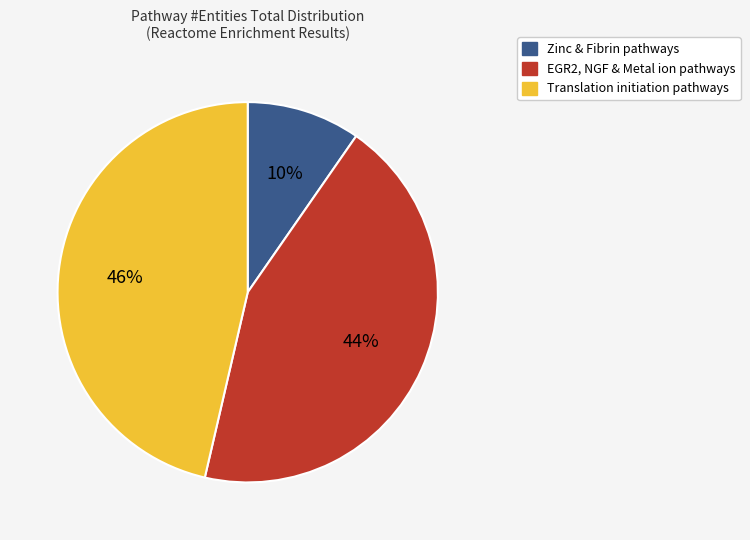

To the nearest percent, what is the average slice percentage?

33%